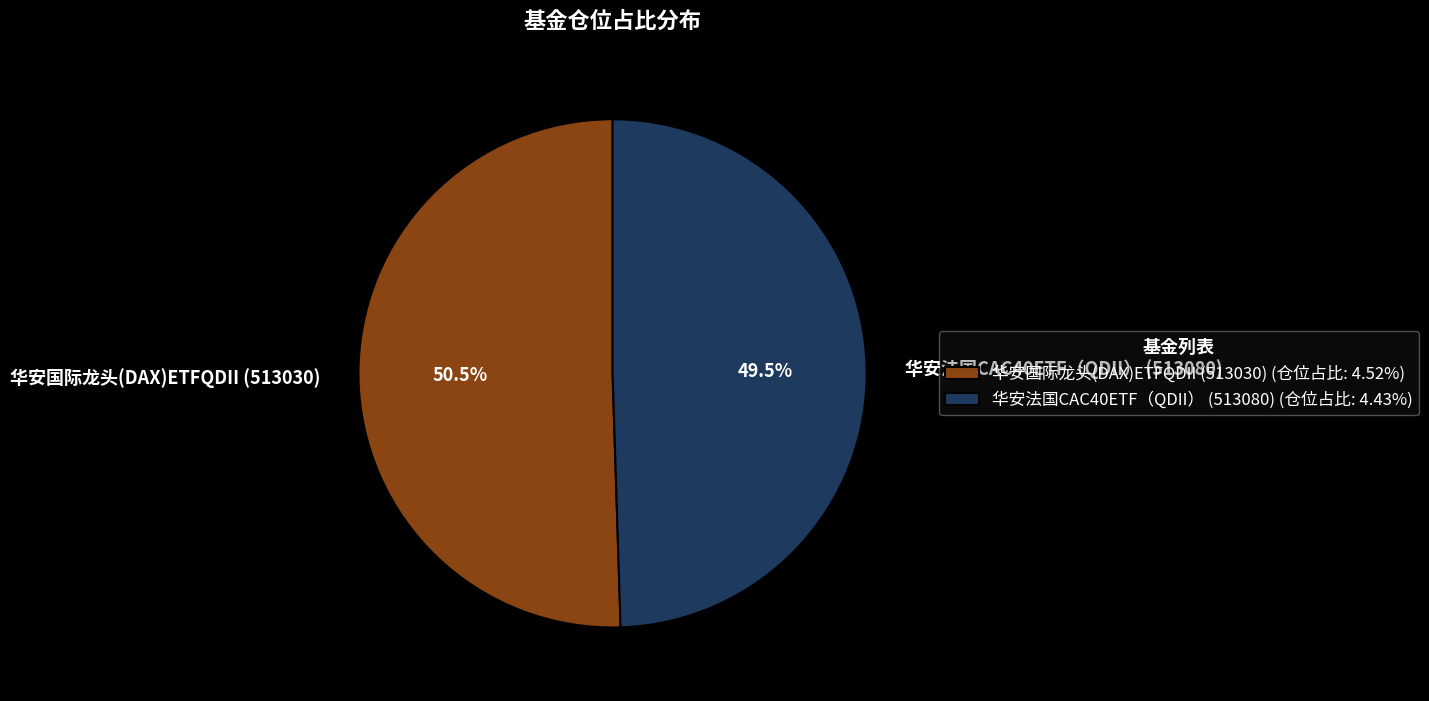

Is 华安法国CAC40ETF（QDII） (513080) the majority of the pie?

No